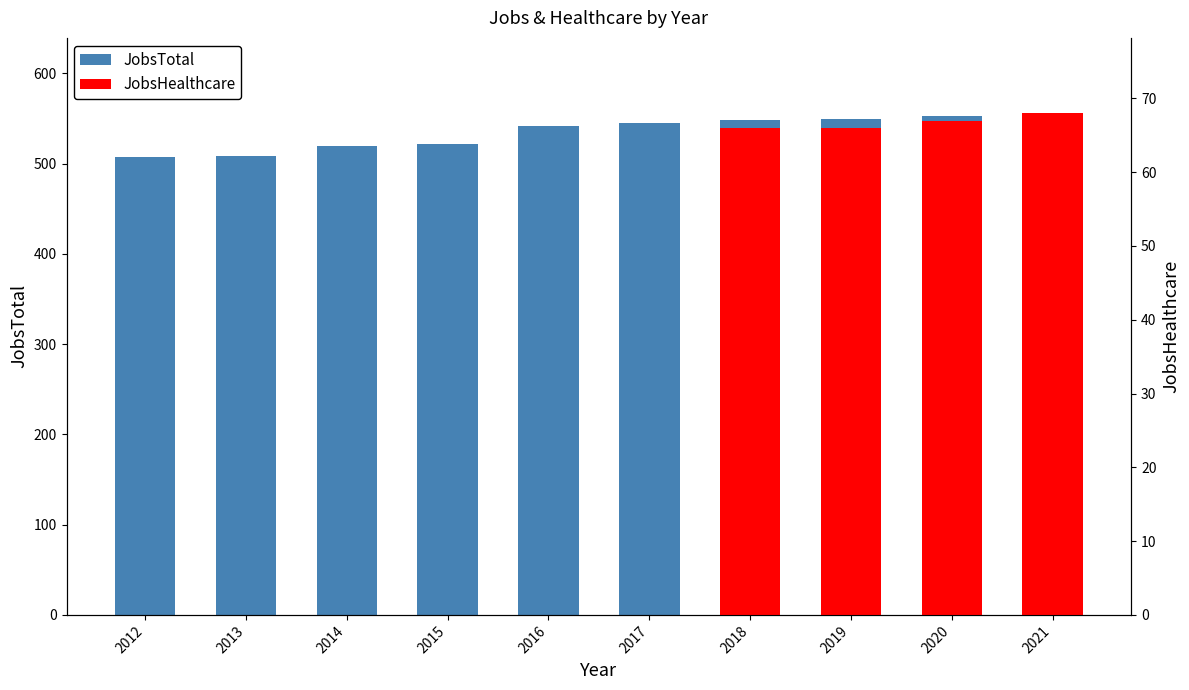

What value does the data have at 2016, to the nearest 5?

540